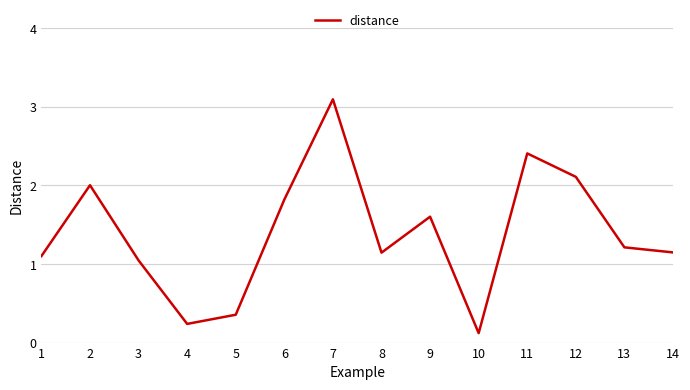

At which category does the chart reach its peak across all series?

7